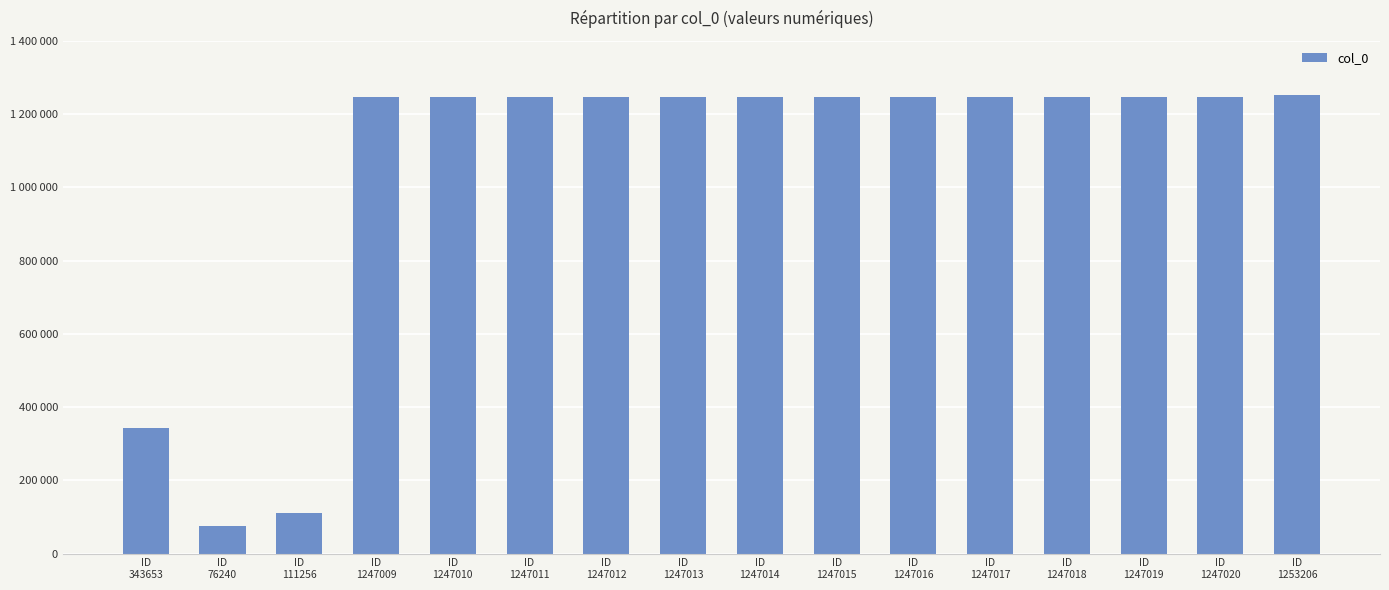

What is the change in value from ID
111256 to ID
1247011?

+1135755